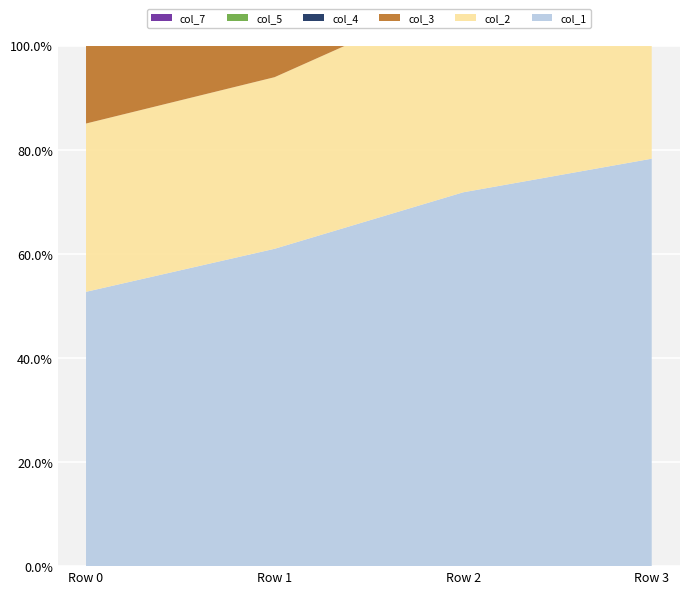

Reading left to right, list all the values displayed in this chart.

col_1: 0.5	0.6	0.7	0.8
col_2: 0.3	0.3	0.4	0.4
col_3: 0.4	0.5	0.5	0.6
col_4: 0.2	0.3	0.3	0.4
col_5: 0.4	0.4	0.4	0.5
col_7: 0.4	0.4	0.5	0.5